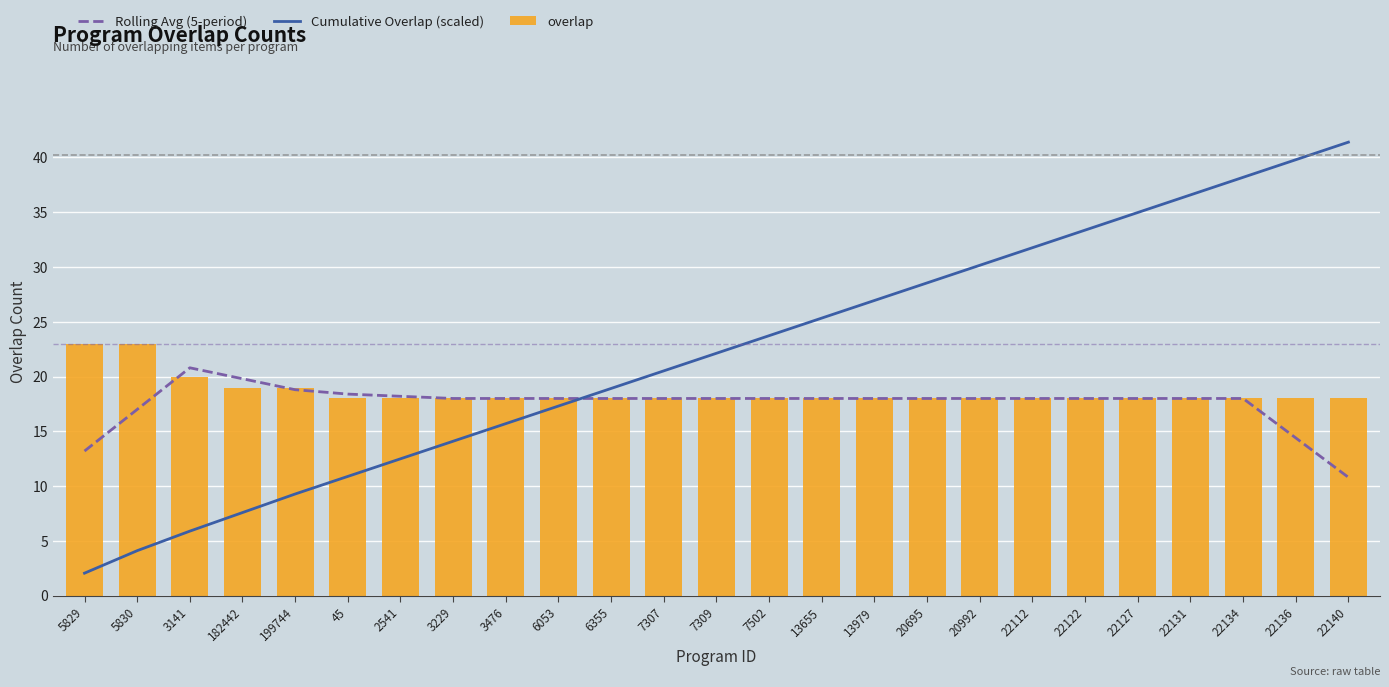

What position from the left is 182442?

4